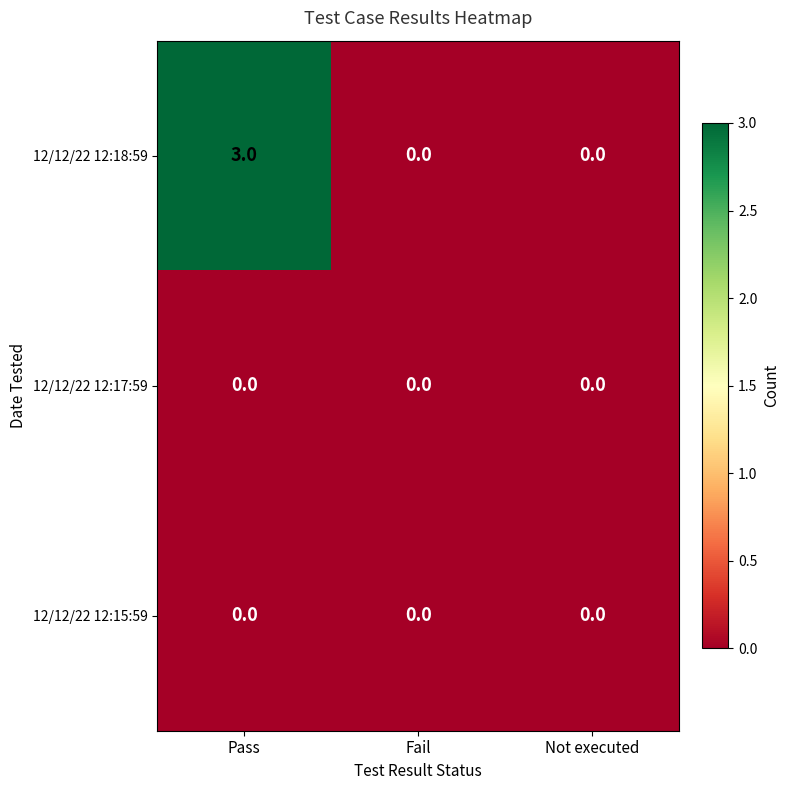

At which category is the sum across all series the highest?

Pass